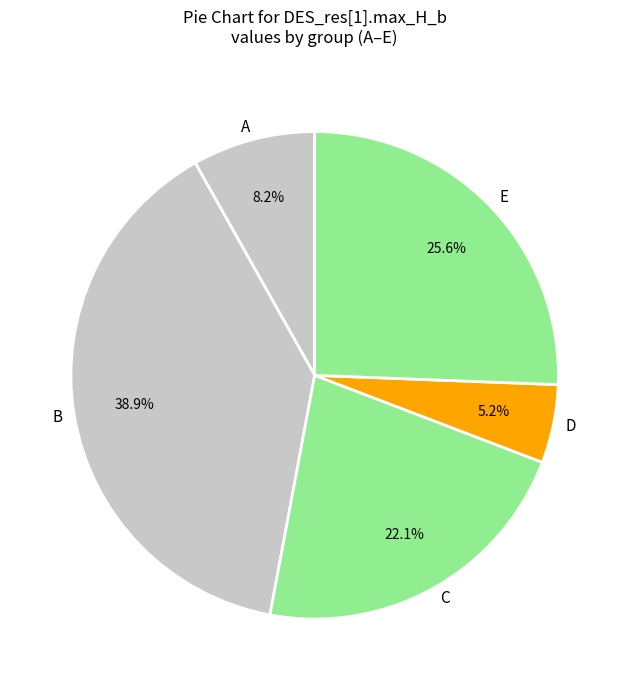

Combined, do E and B account for over 50%?

Yes